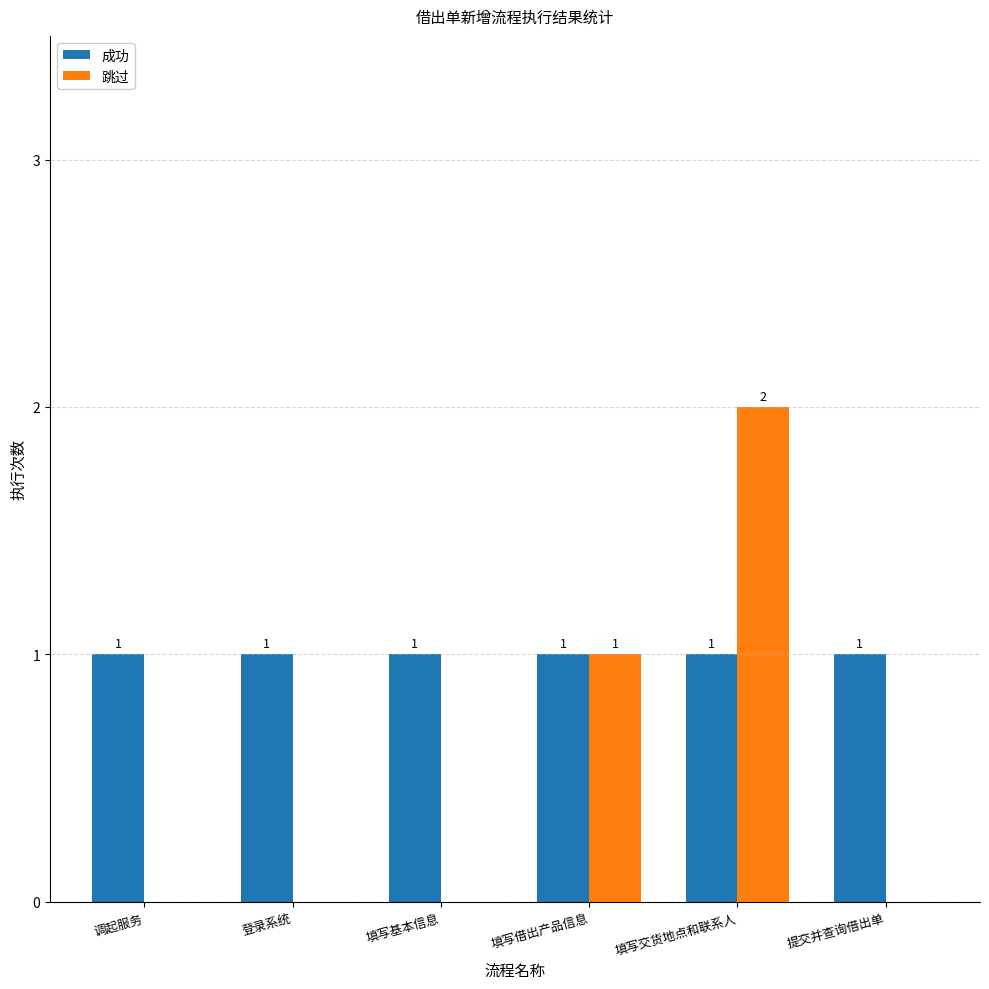

The value of 成功 at 填写基本信息 is 1. True or false?

True